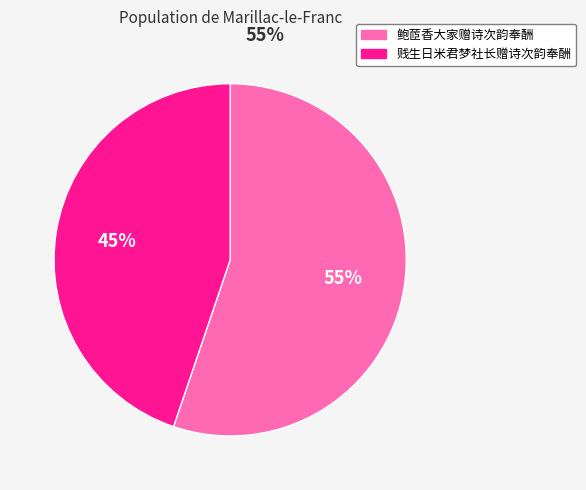

Rank the categories by value from lowest to highest.

贱生日米君梦社长赠诗次韵奉酬, 鲍茝香大家赠诗次韵奉酬